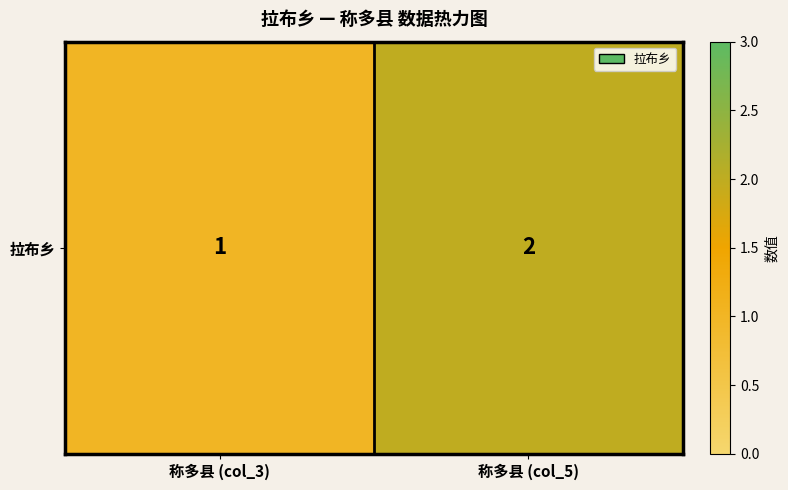

True or false: the data shows 2 at 称多县 (col_5).

True